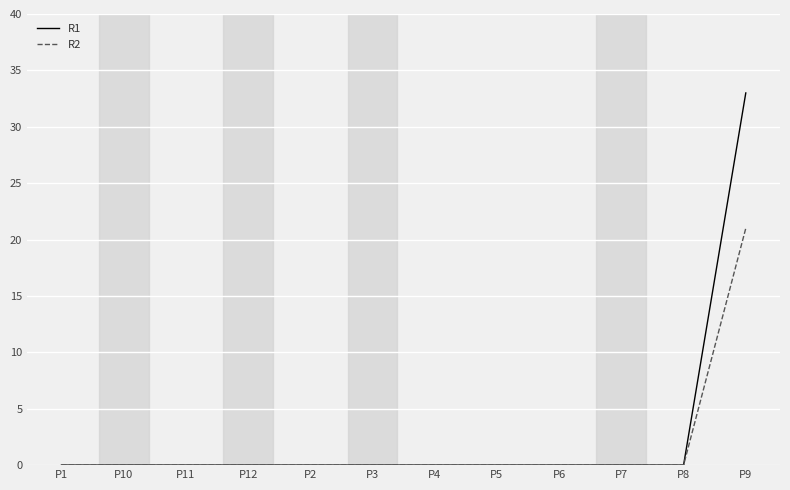

How many series are shown in this chart?

2